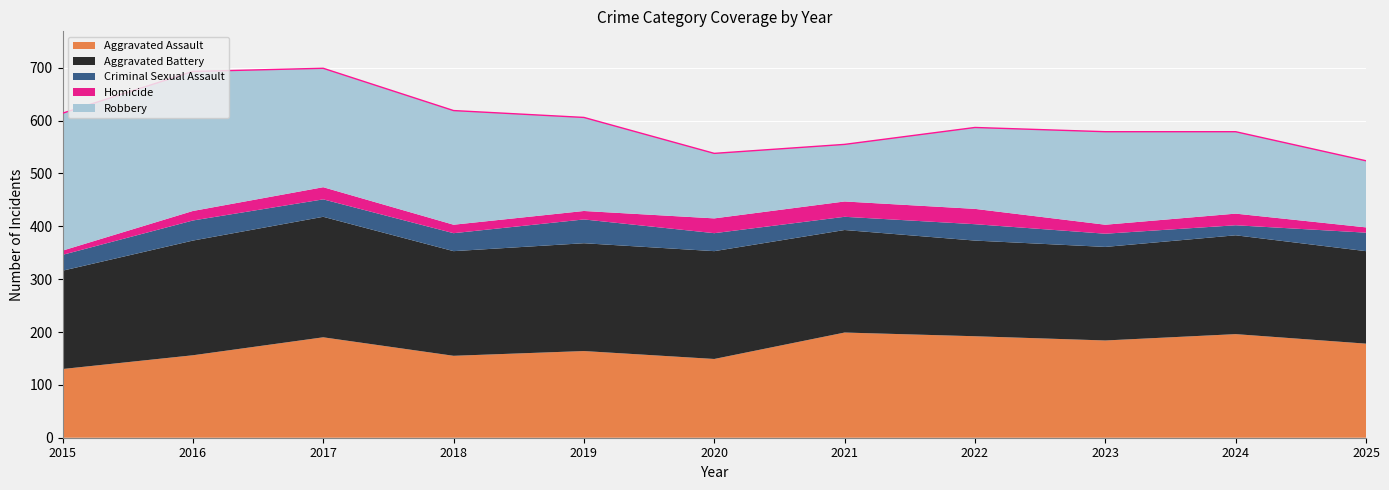

Where is Criminal Sexual Assault nearest to the value 32?

2017